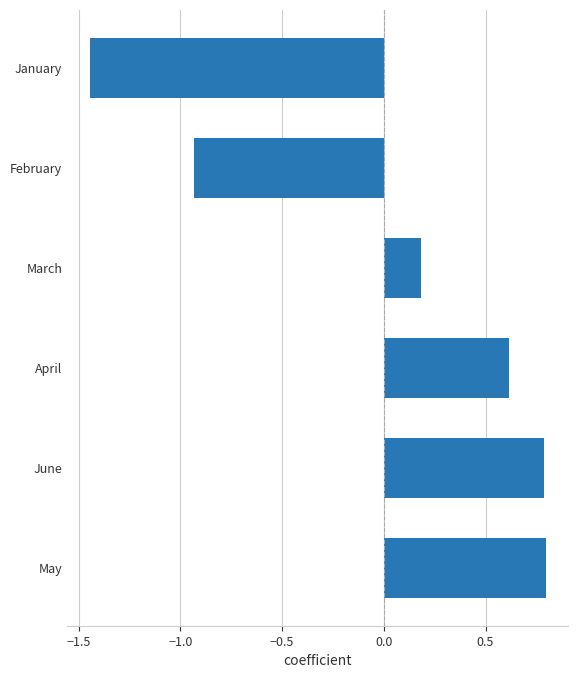

What value does the data have at May?

0.8